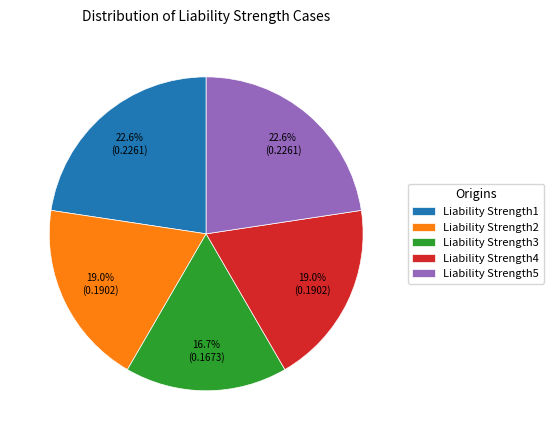

How many slices are in this pie chart?

5